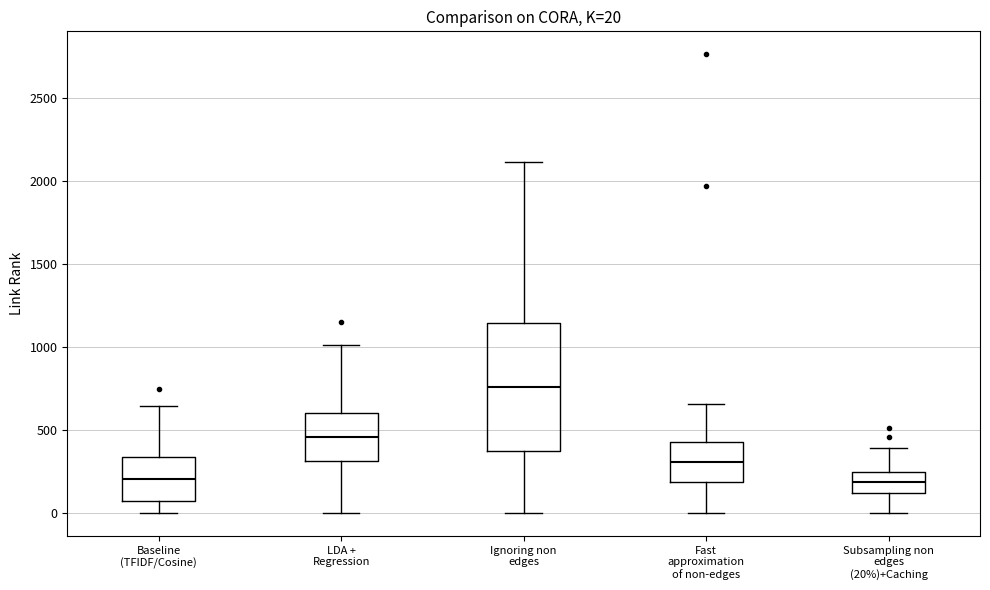

Which box is the tallest, from its lower edge to its upper edge?

Ignoring non edges